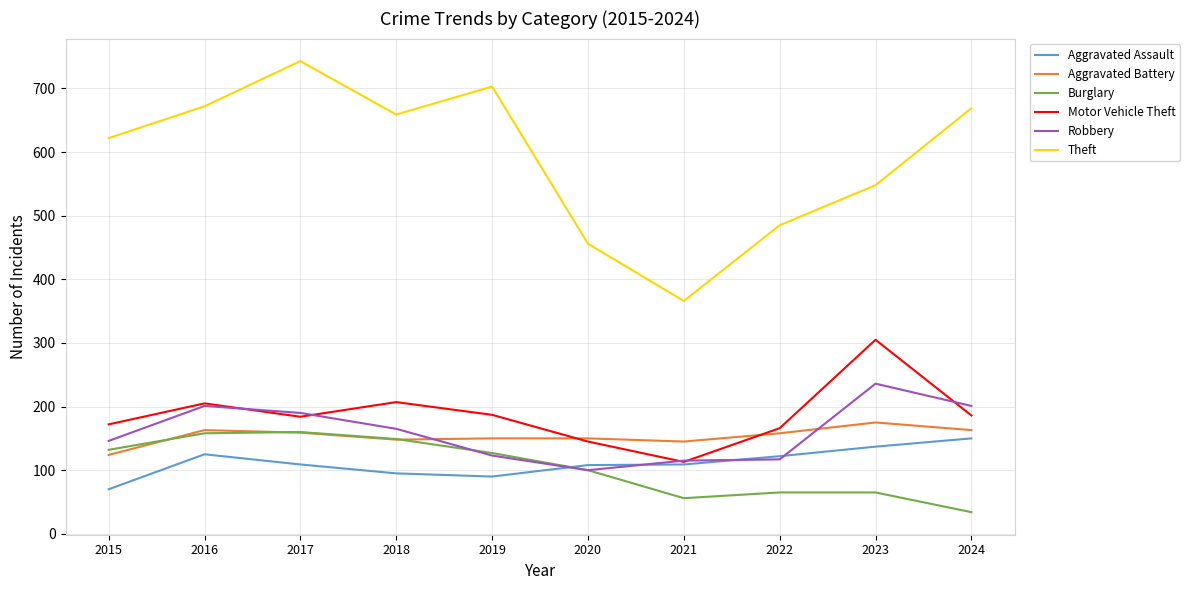

What is the sum of the Aggravated Assault values at 2017 and 2018?

204